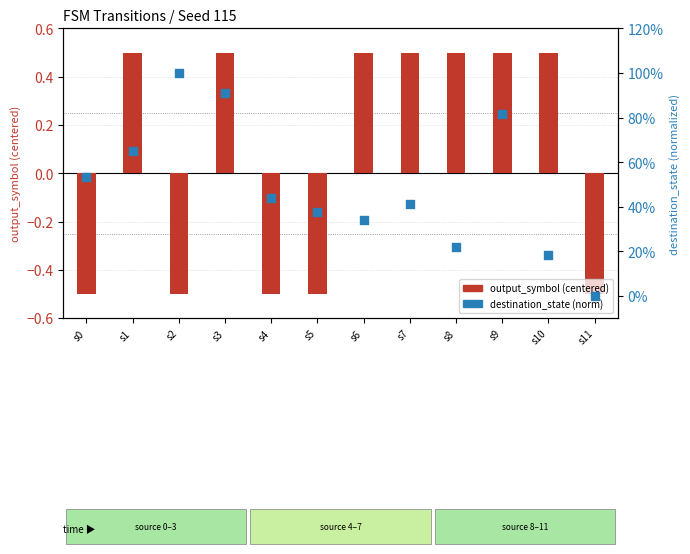

Is the value of output_symbol (centered) at s3 greater than the value of destination_state (norm) at s11?

Yes